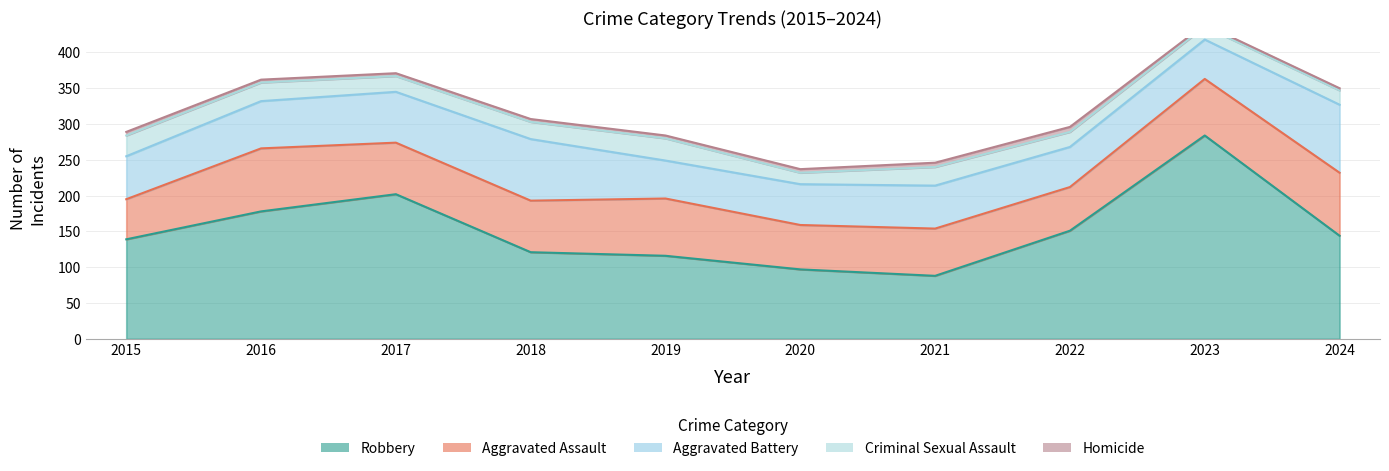

How many values in the Aggravated Assault series are below 72?

4